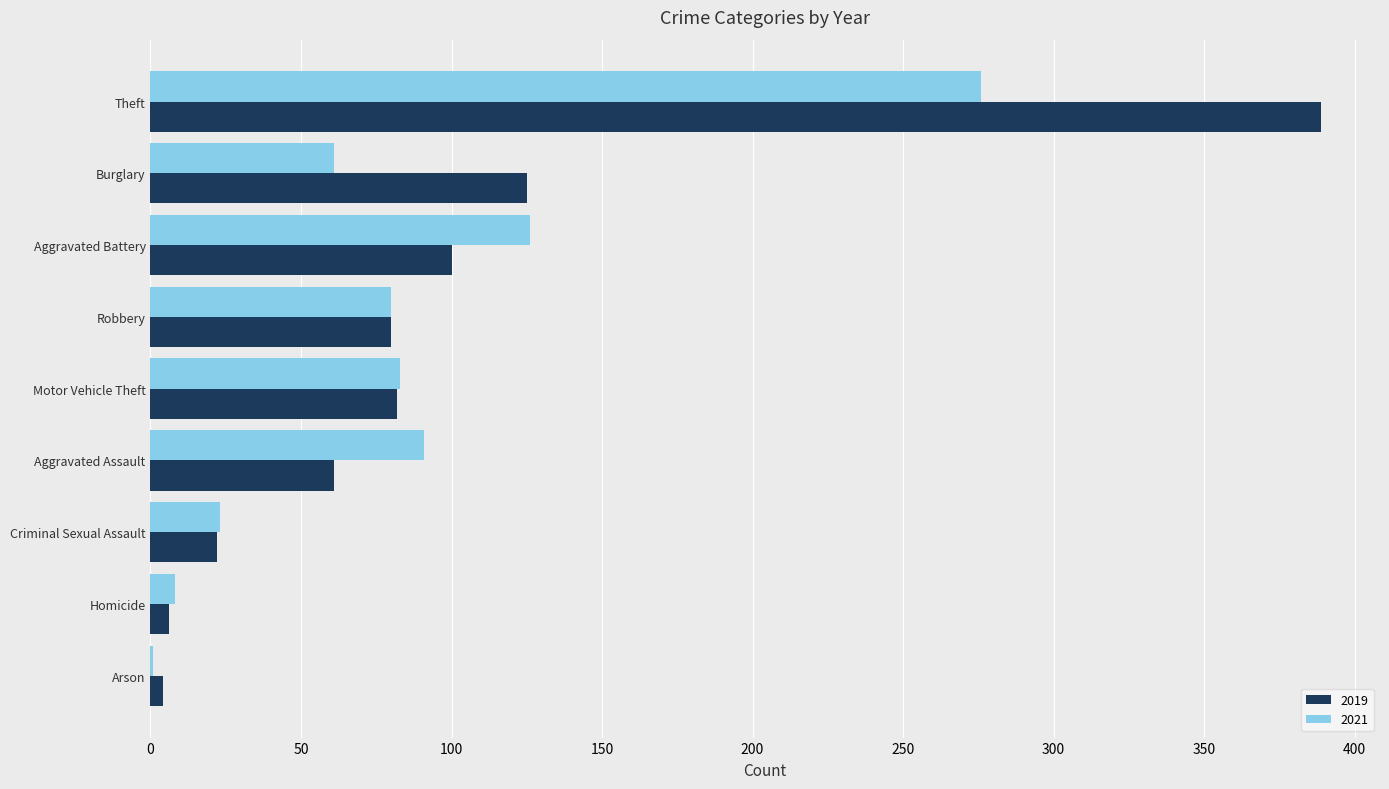

The value of 2019 at Burglary is 33. True or false?

False